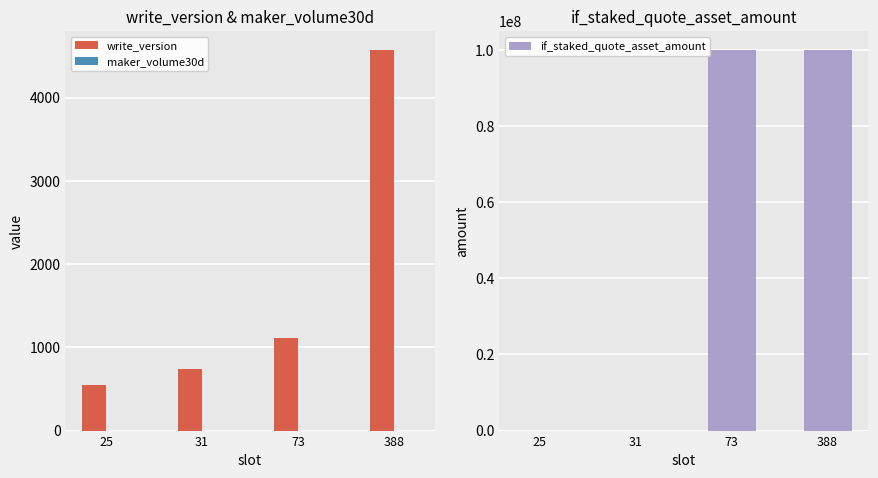

Is the value of if_staked_quote_asset_amount at 25 greater than the value of maker_volume30d at 73?

No